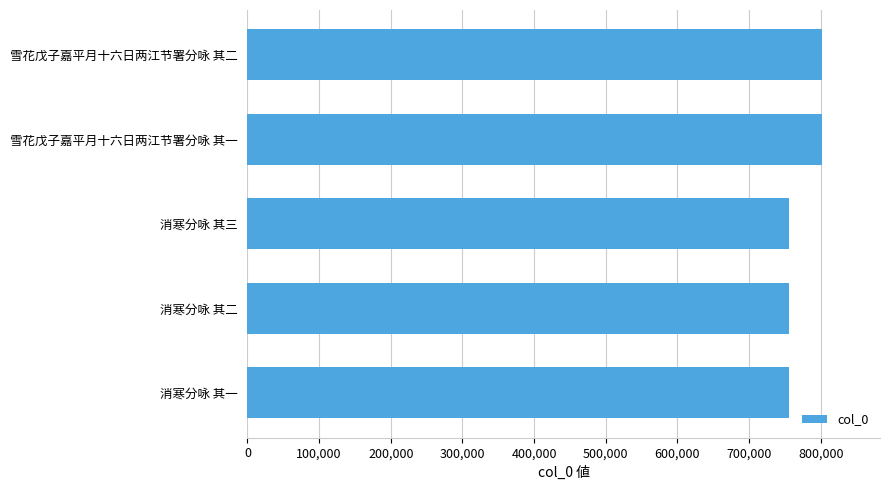

What is the smallest value displayed?

755936